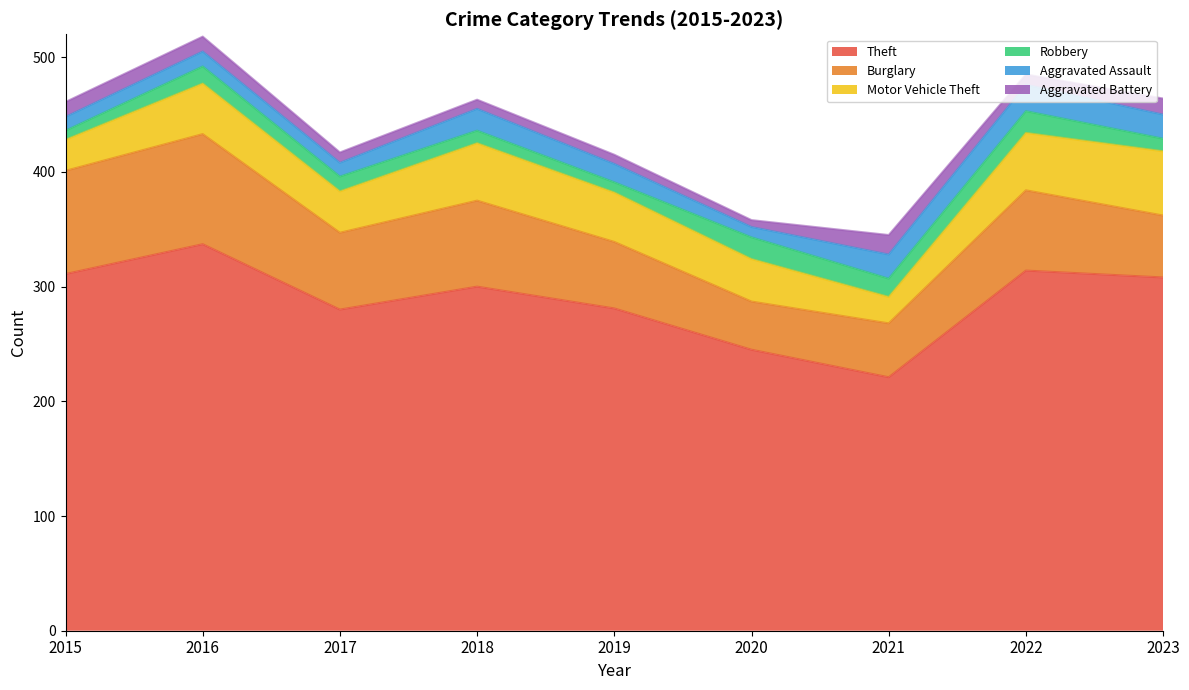

Reading left to right, extract all data points from this chart.

Theft: 311	337	280	300	281	245	221	314	308
Burglary: 90	96	67	75	58	42	47	70	54
Motor Vehicle Theft: 27	44	36	50	43	37	23	50	56
Robbery: 8	15	13	11	9	19	16	19	11
Aggravated Assault: 12	13	12	19	16	9	21	23	21
Aggravated Battery: 13	13	9	8	8	6	17	9	14